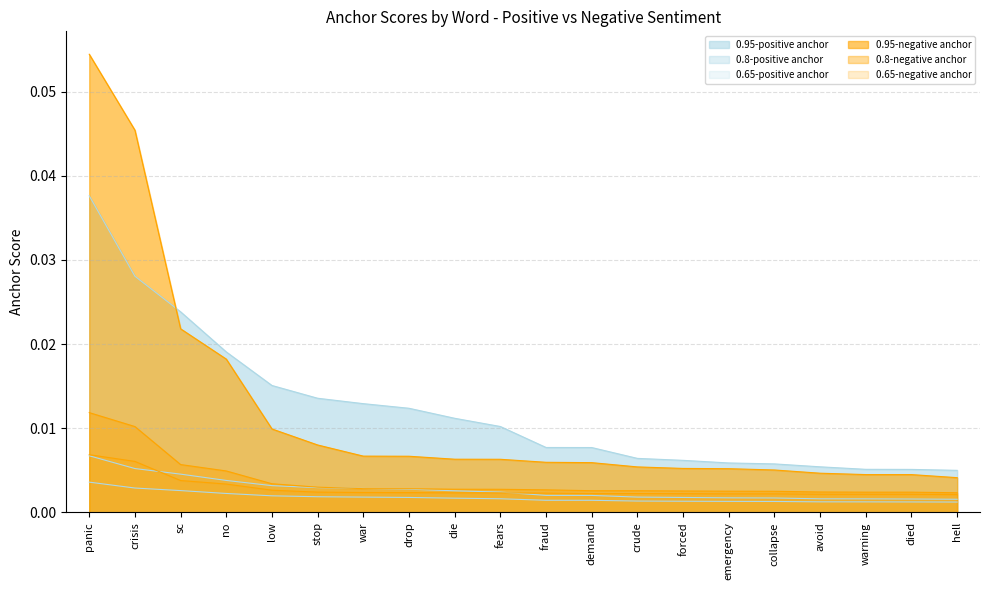

What is the greatest value displayed?

0.1